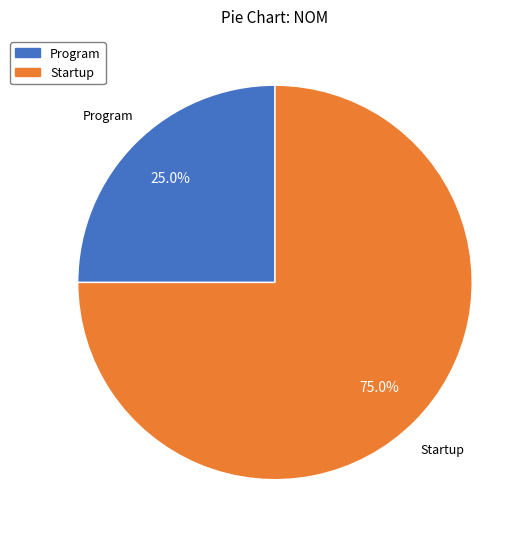

Which slice is the largest?

Startup